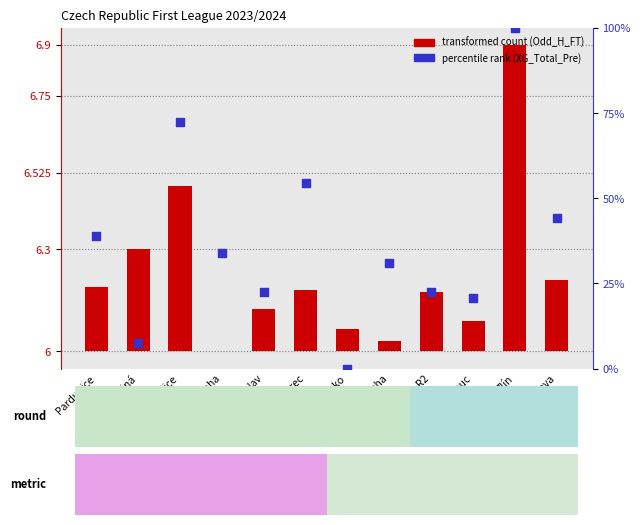

At how many categories does at least one series exceed 98?

1